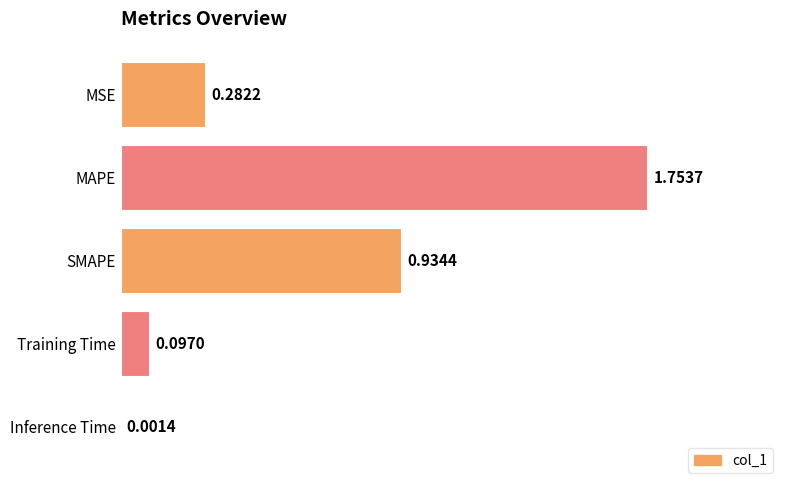

Are the bars horizontal?

Yes